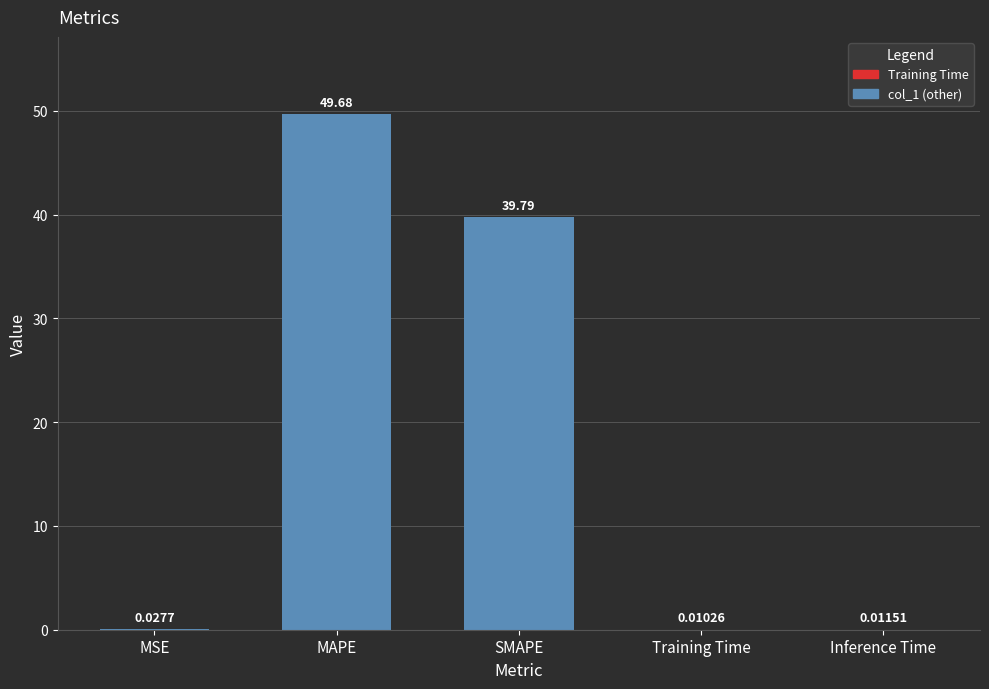

Which label corresponds to the largest value in the chart?

MAPE